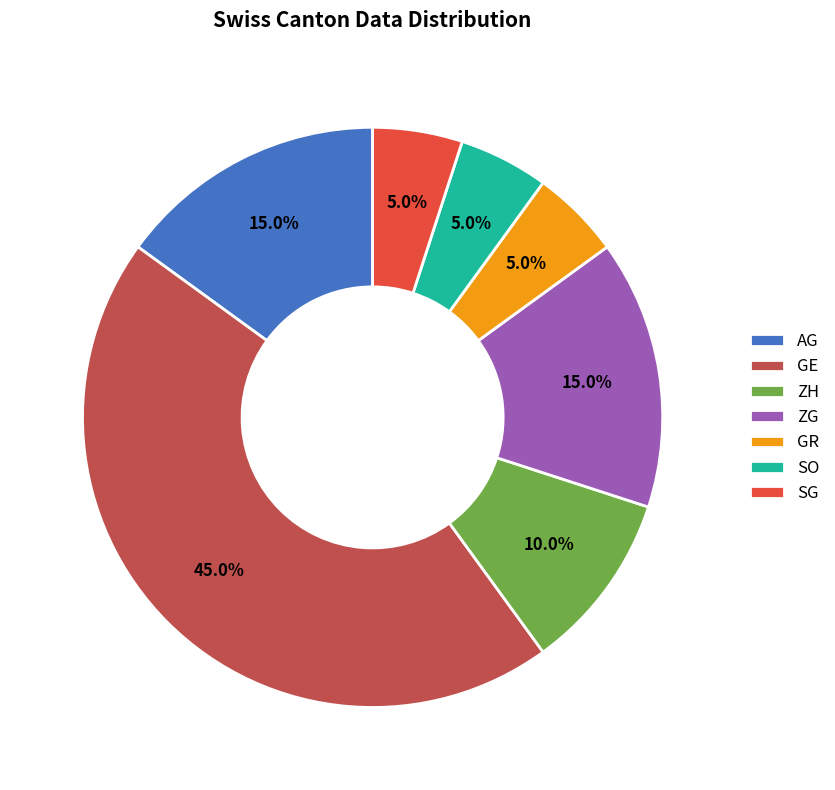

To the nearest percent, what is the difference between the largest and smallest slice percentages?

40%